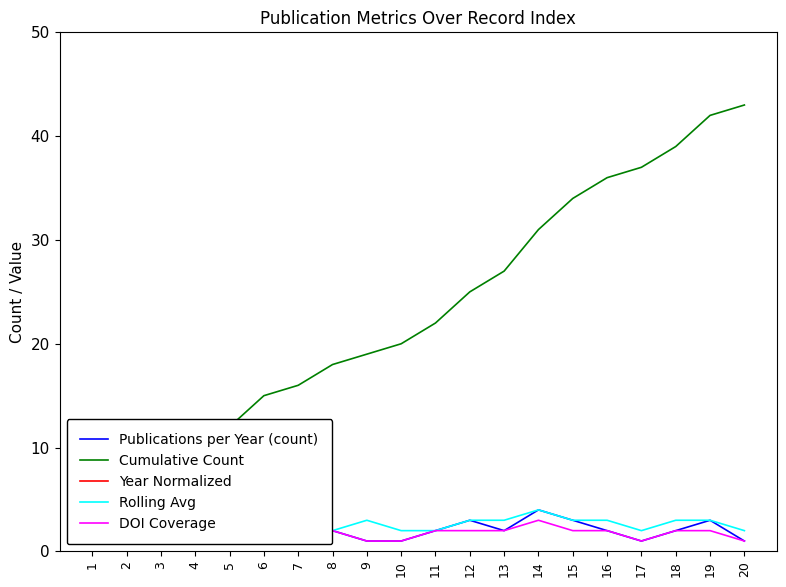

Which series has the widest spread of values?

Cumulative Count